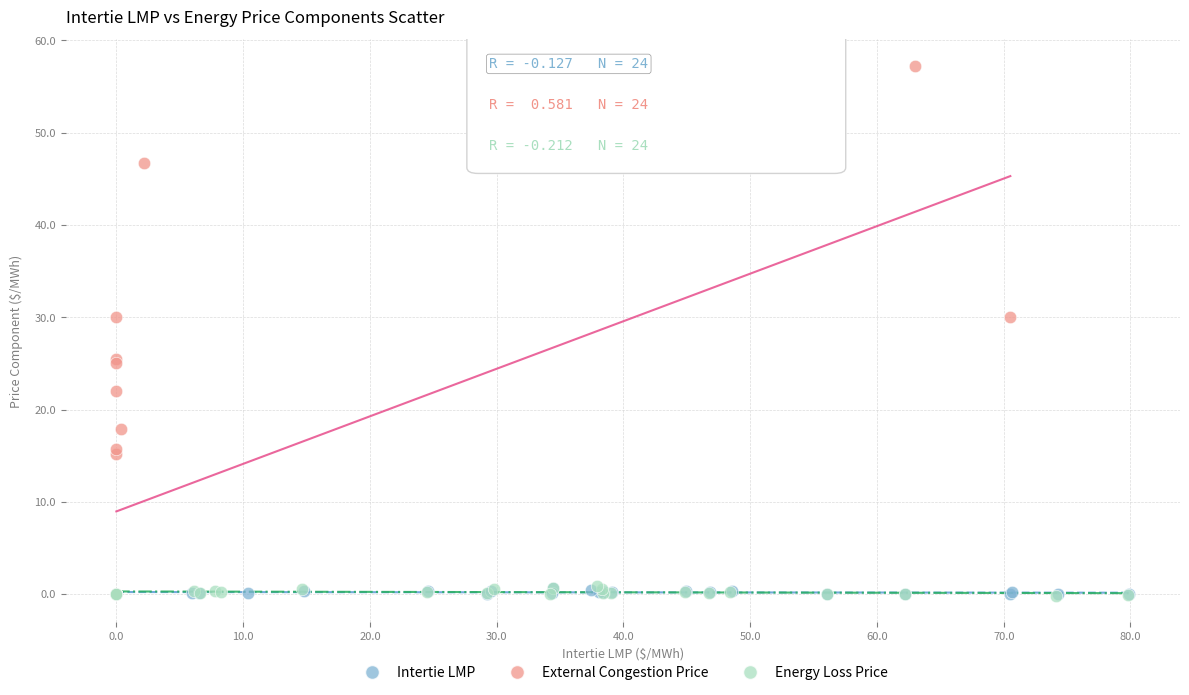

Which series contains the highest Y value?

External Congestion Price